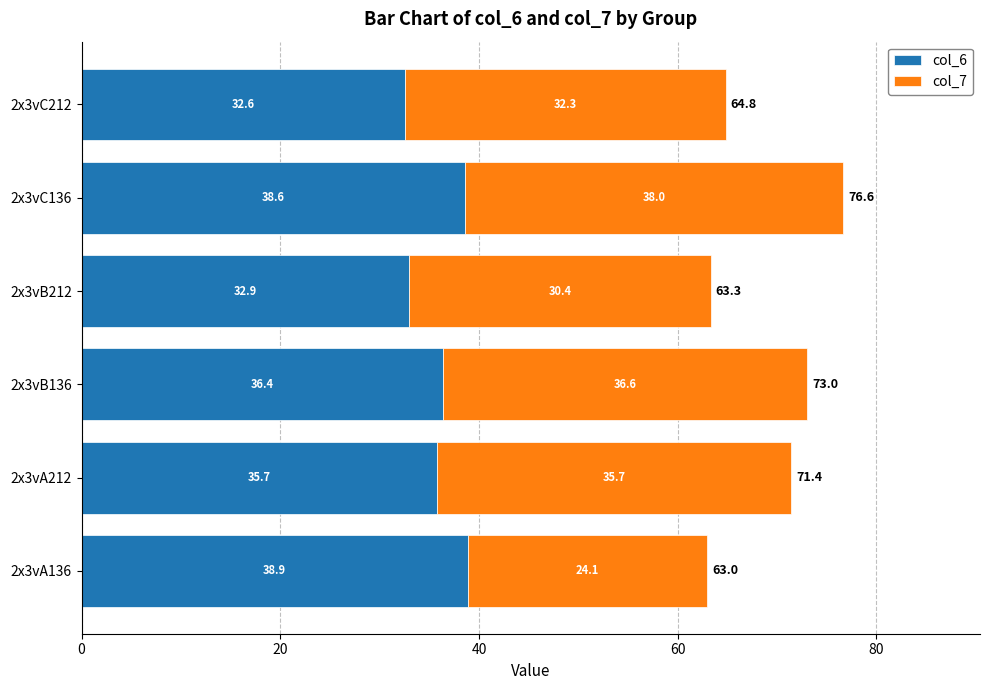

Where is col_6 nearest to the value 35?

2x3vA212